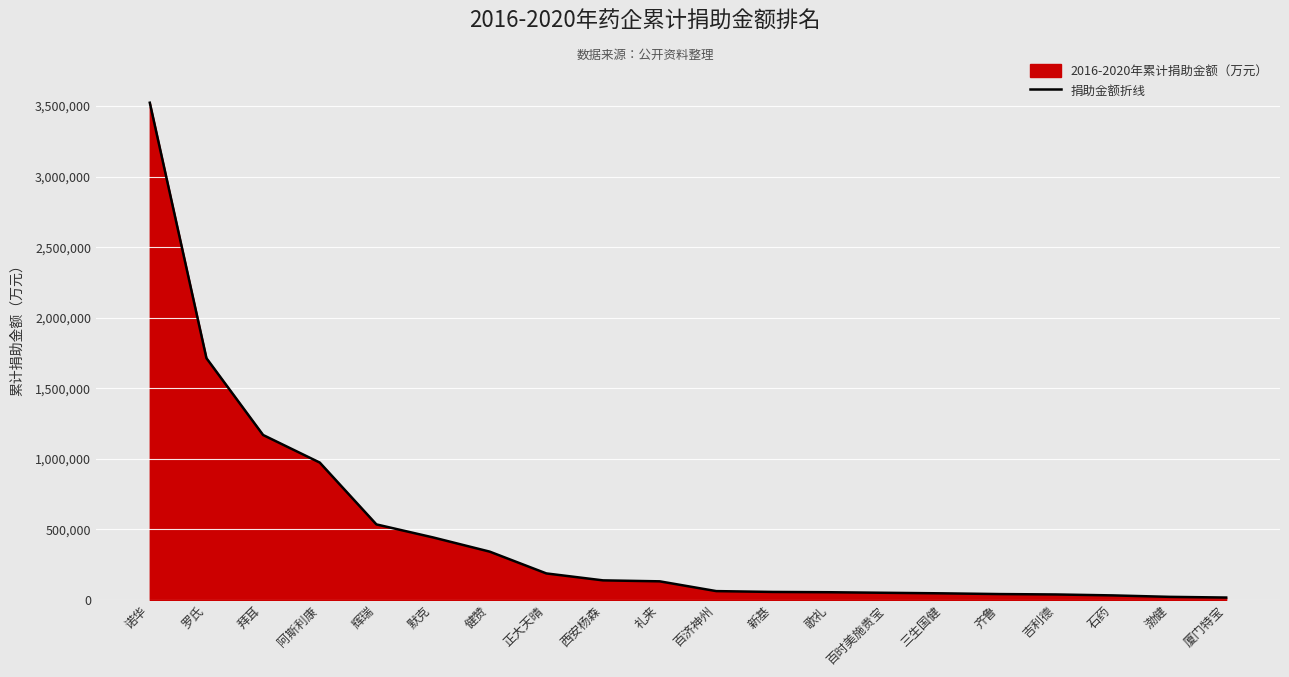

What is the average value?

478945